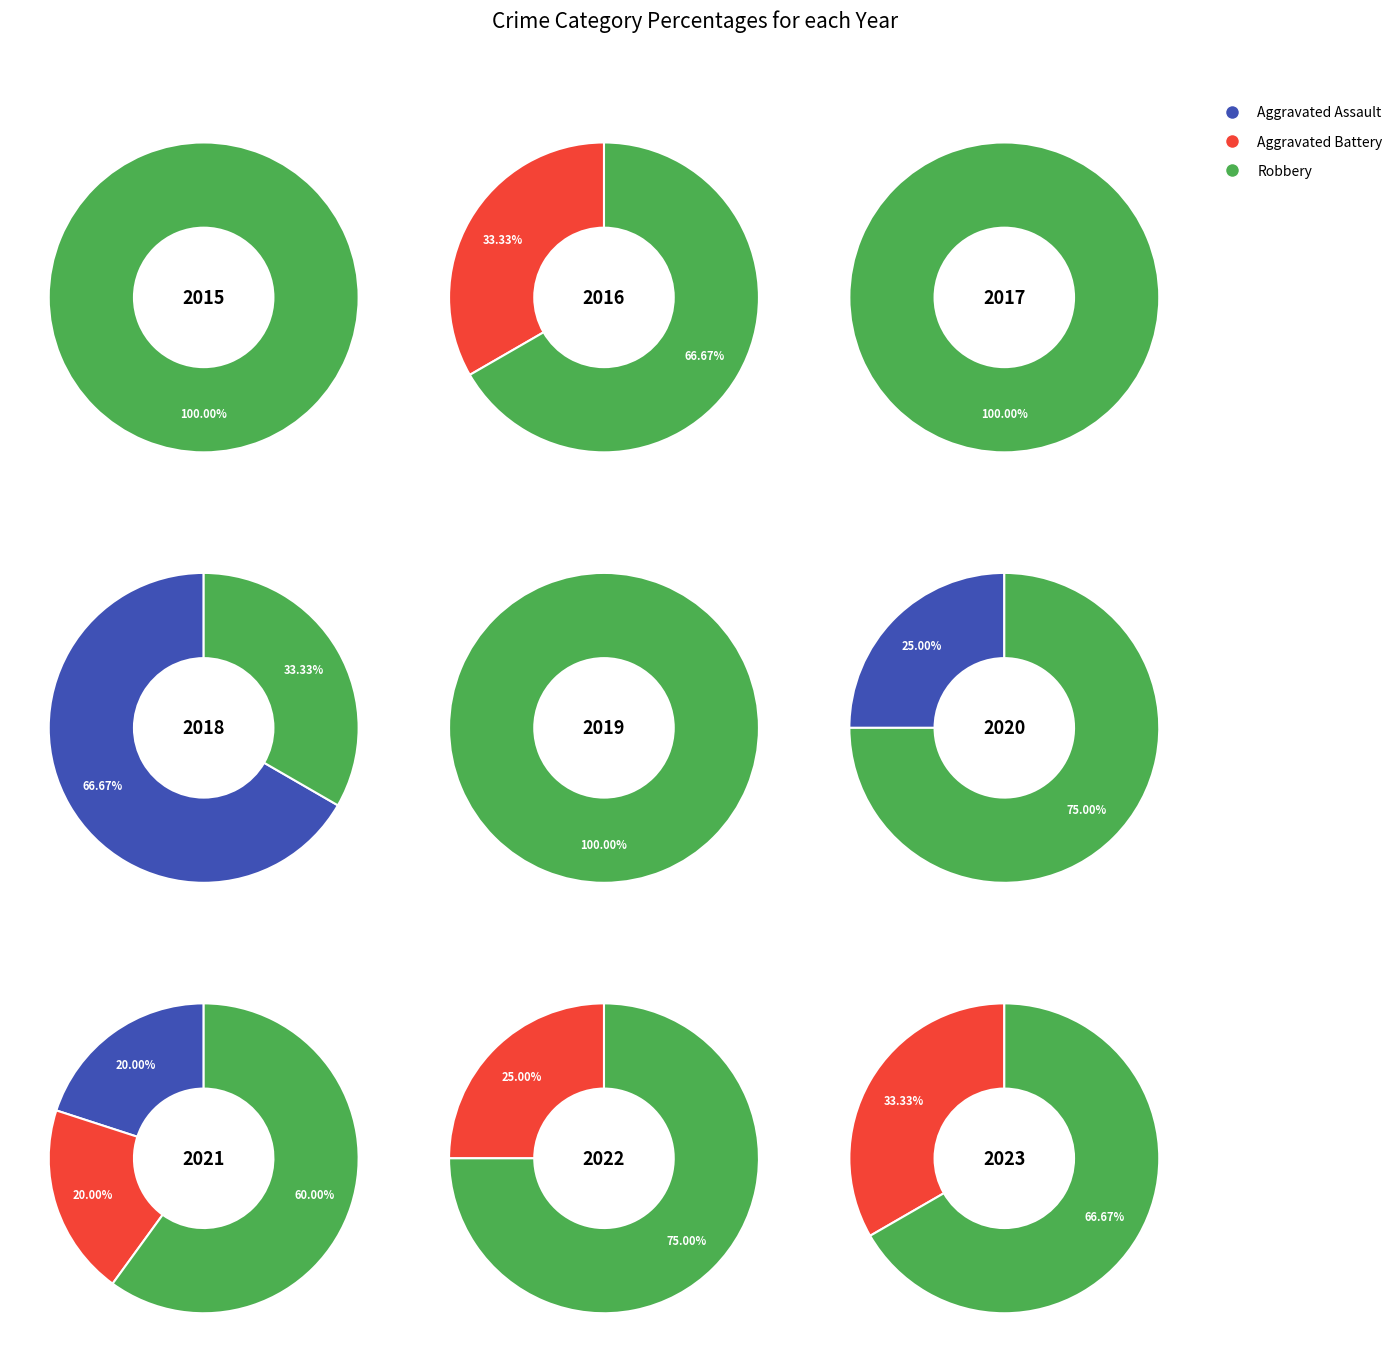

What portion of the pie excludes 6?

75.0%